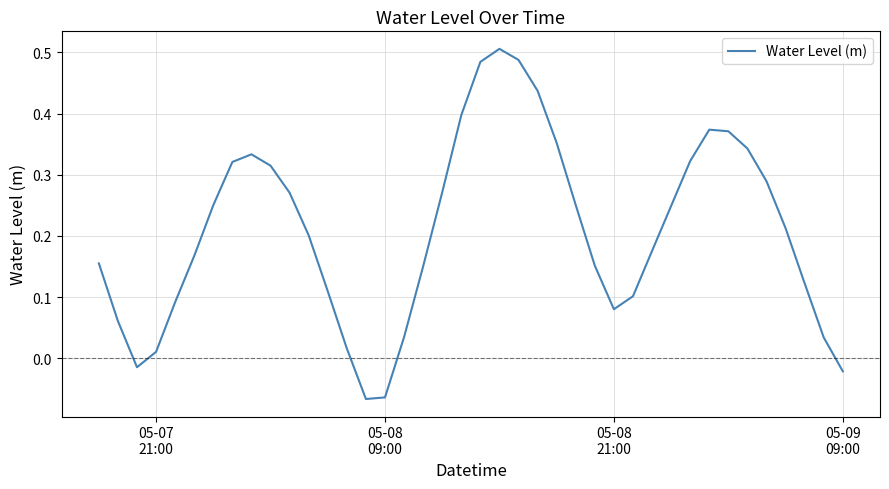

What is the difference between the maximum and minimum values?

0.6